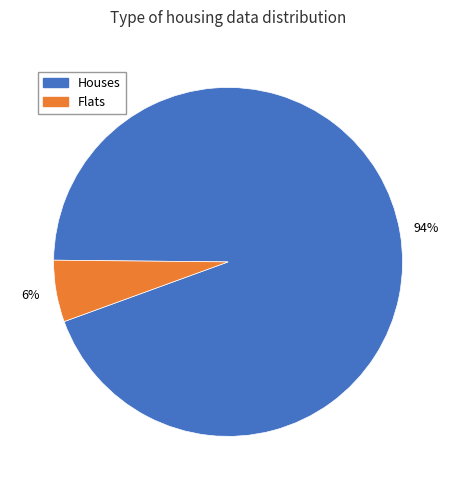

What percentage is the Houses slice, to the nearest percent?

94%